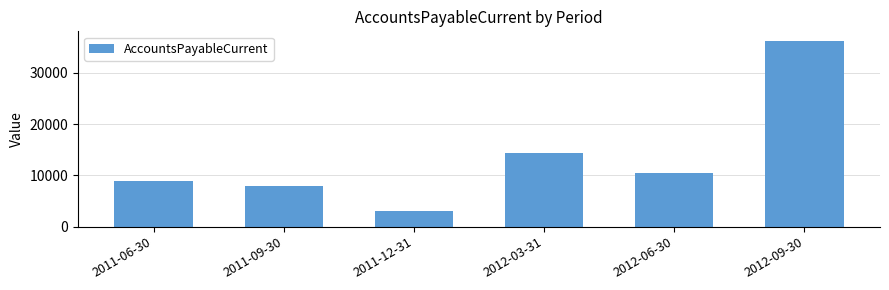

Are the bars grouped side by side (vs. stacked)?

No